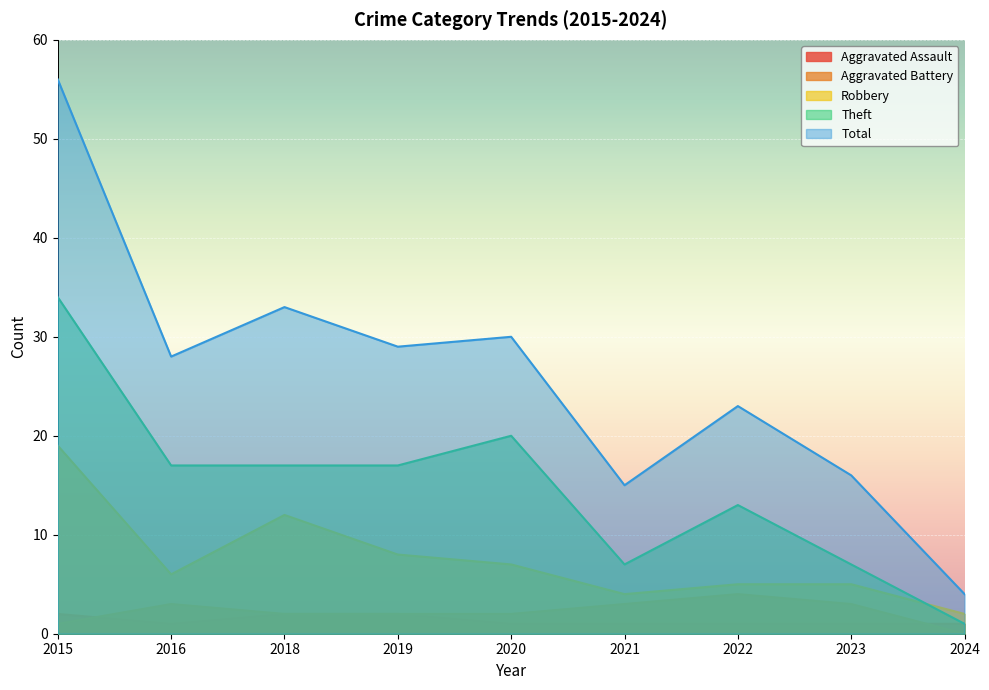

What is the maximum value for Aggravated Battery?

4